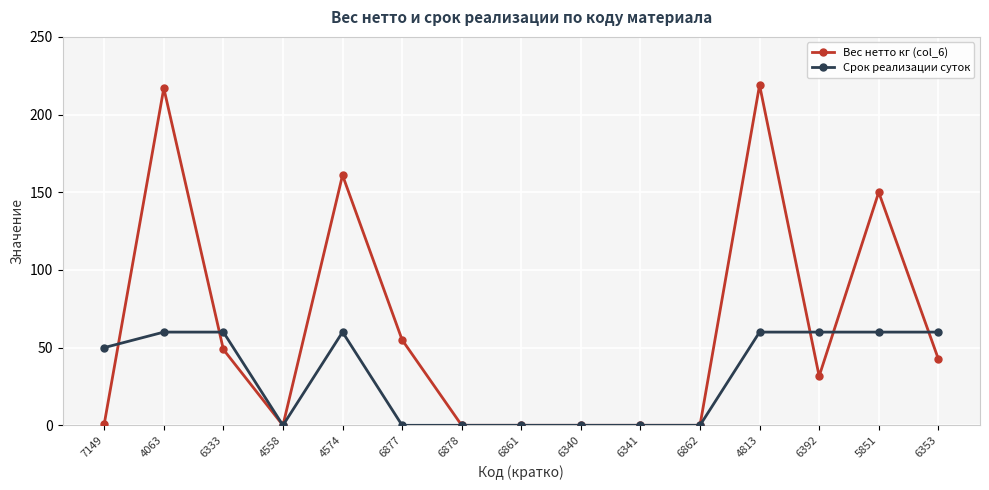

At which label is Срок реализации суток closest to 30?

7149